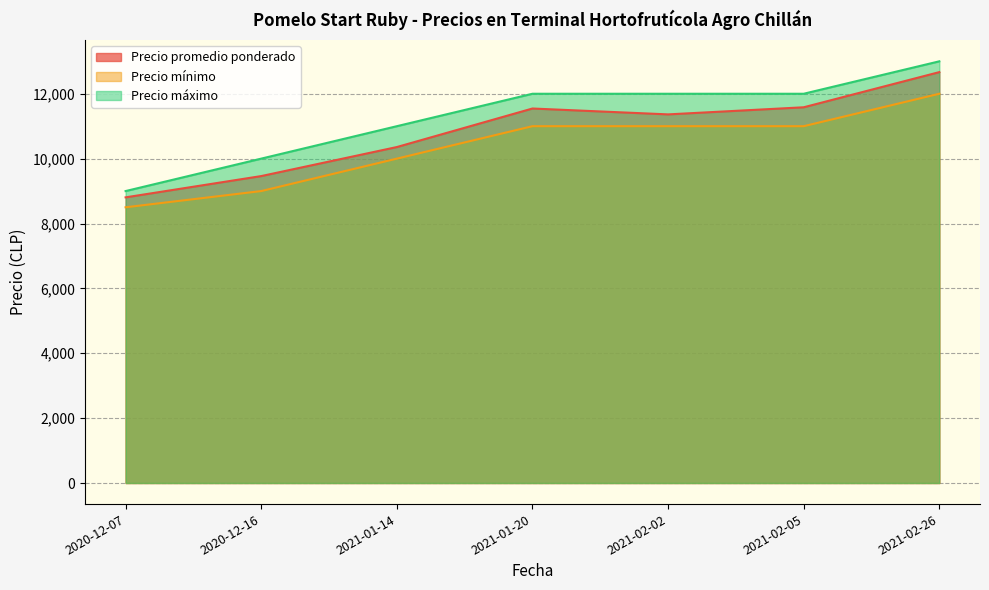

What is the difference between the second highest and second lowest values in the Precio mínimo series?

2000